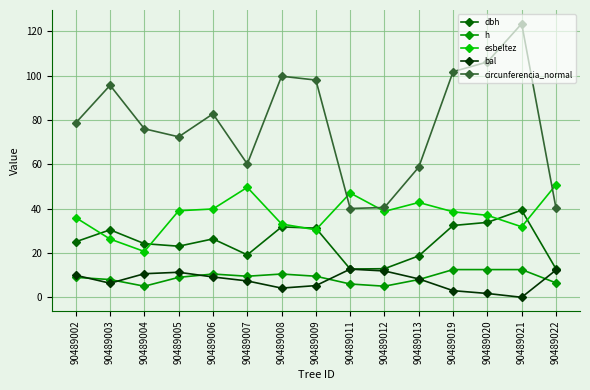

How many distinct data groups are displayed?

5